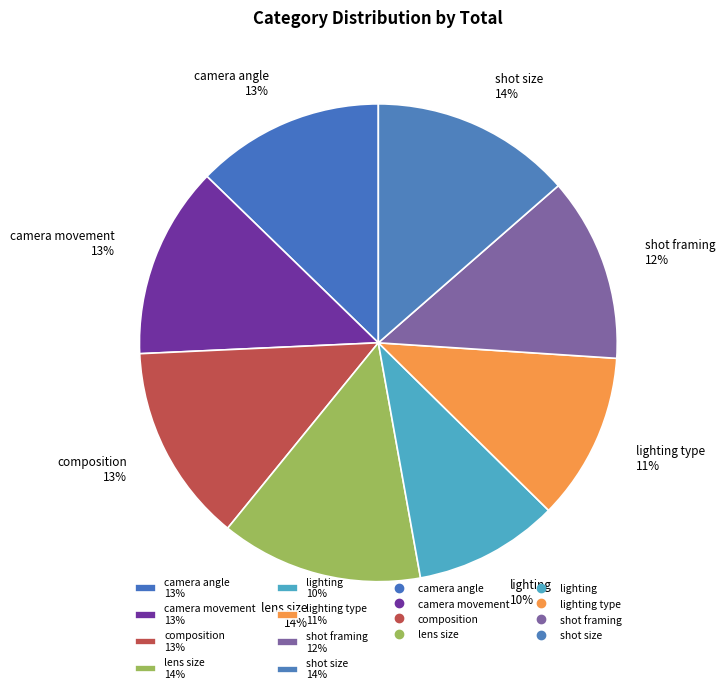

True or false: composition 13% accounts for 13% of the total.

True